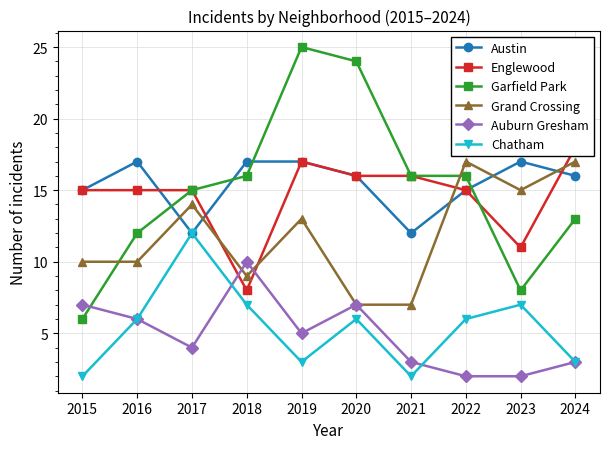

After their last crossing, which series has the higher values: Englewood or Austin?

Englewood